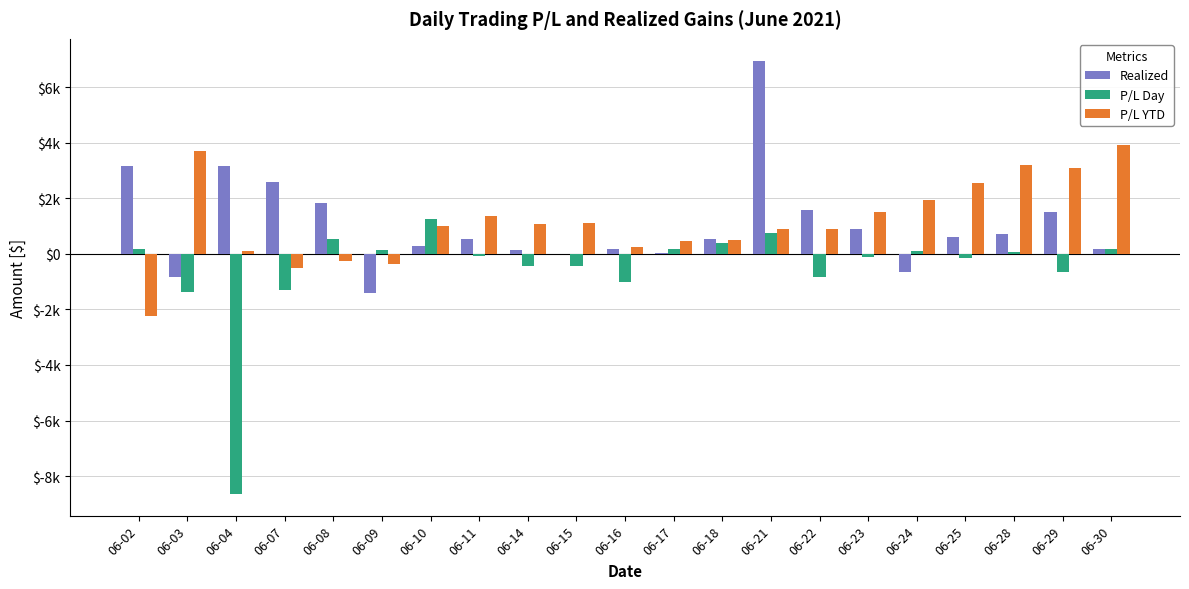

What is the value of the P/L YTD bar at the 8th from the left?

1343.9